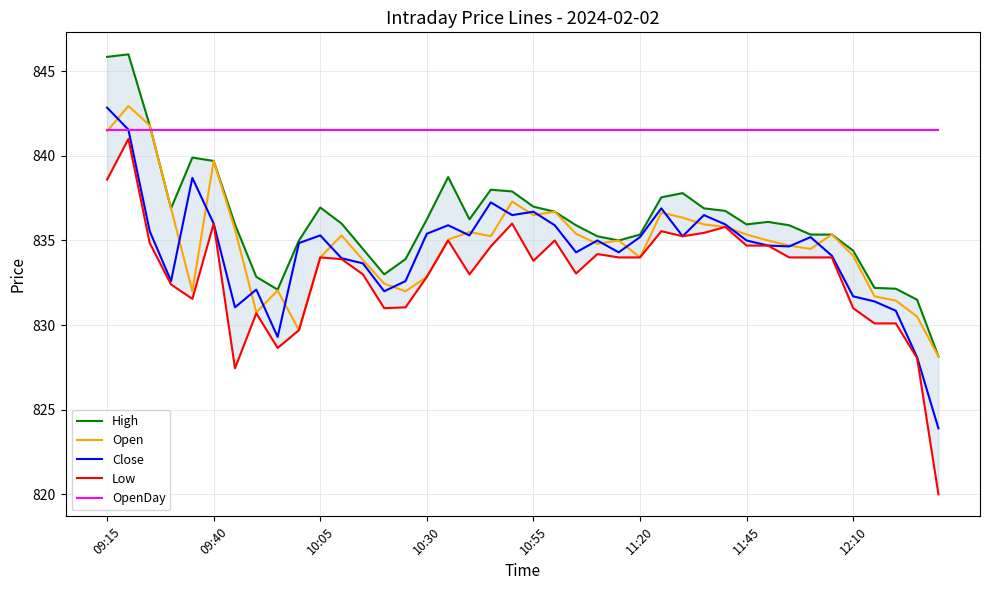

What is the minimum value shown in the chart?

820.0